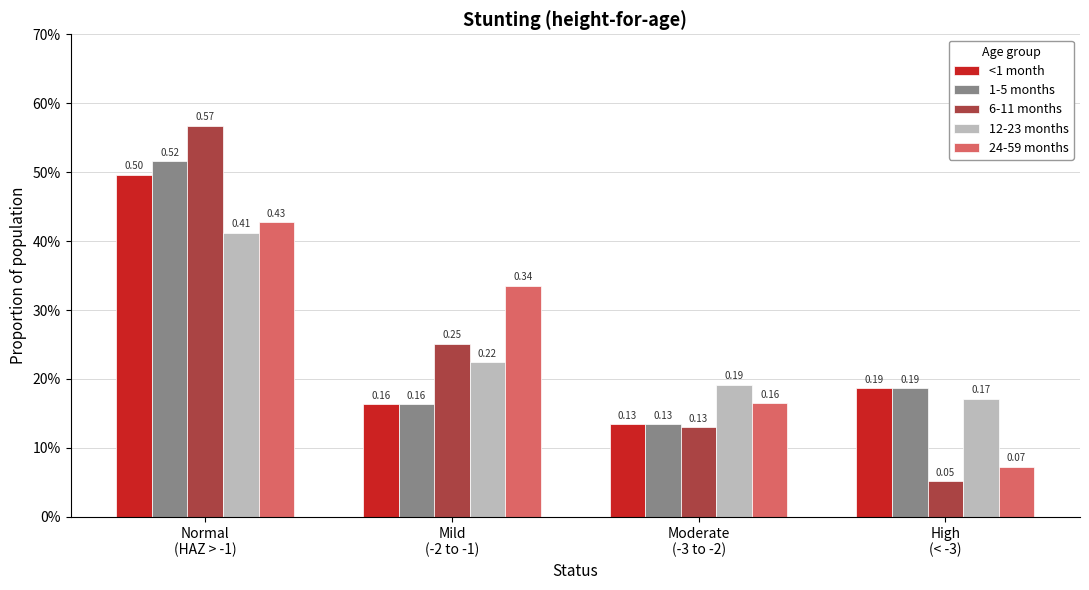

What position from the left is High
(< -3)?

4